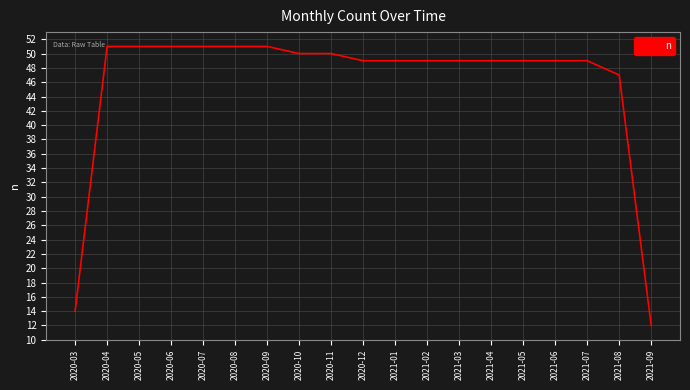

Reading left to right, what are all the values shown in this chart?

14	51	51	51	51	51	51	50	50	49	49	49	49	49	49	49	49	47	12